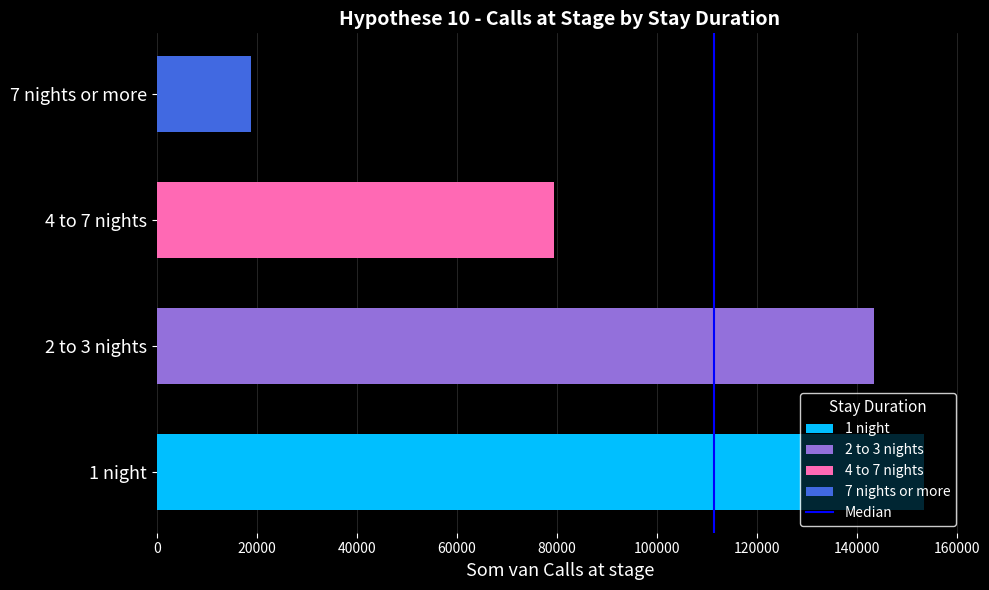

List the labels in order of value, largest first.

1 night, 2 to 3 nights, 4 to 7 nights, 7 nights or more